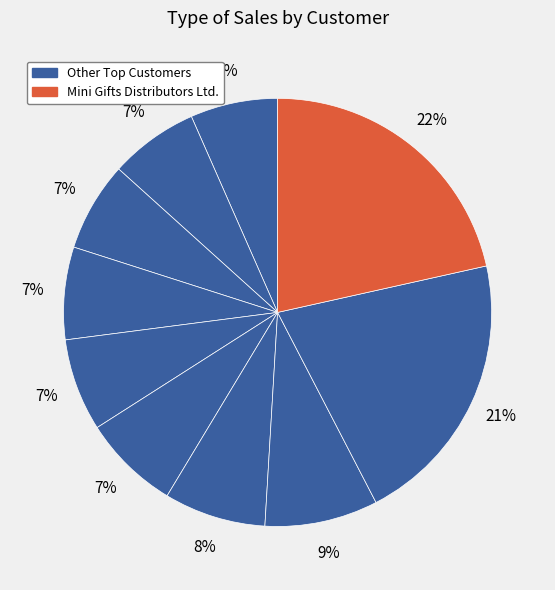

Is there a majority slice in this chart?

No